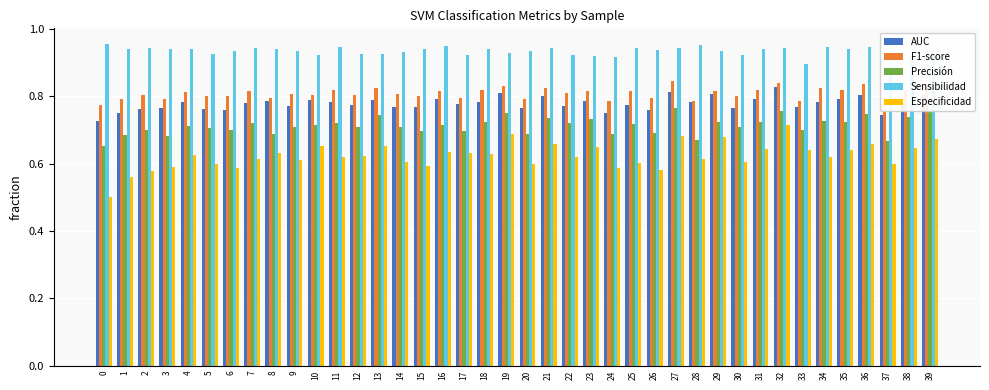

Is it true that F1-score equals 0.8 at 35?

True